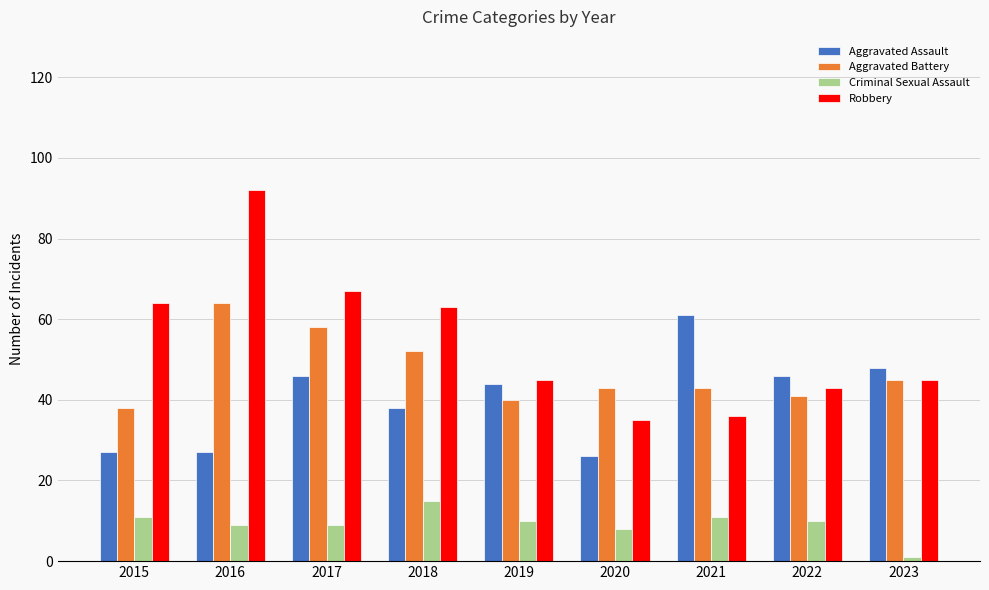

What is the maximum value for Aggravated Battery?

64